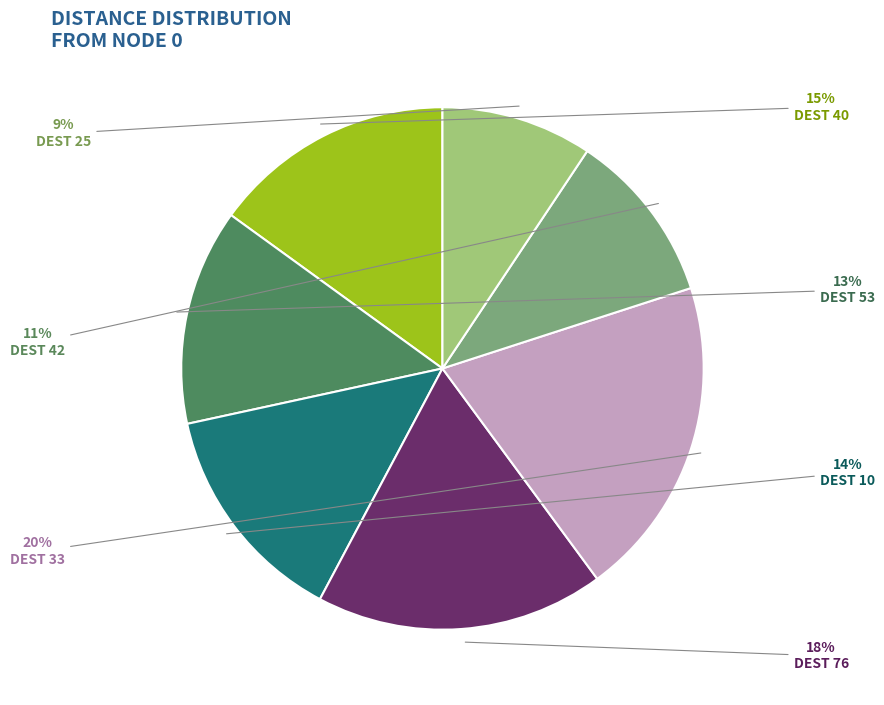

Is there a majority slice in this chart?

No